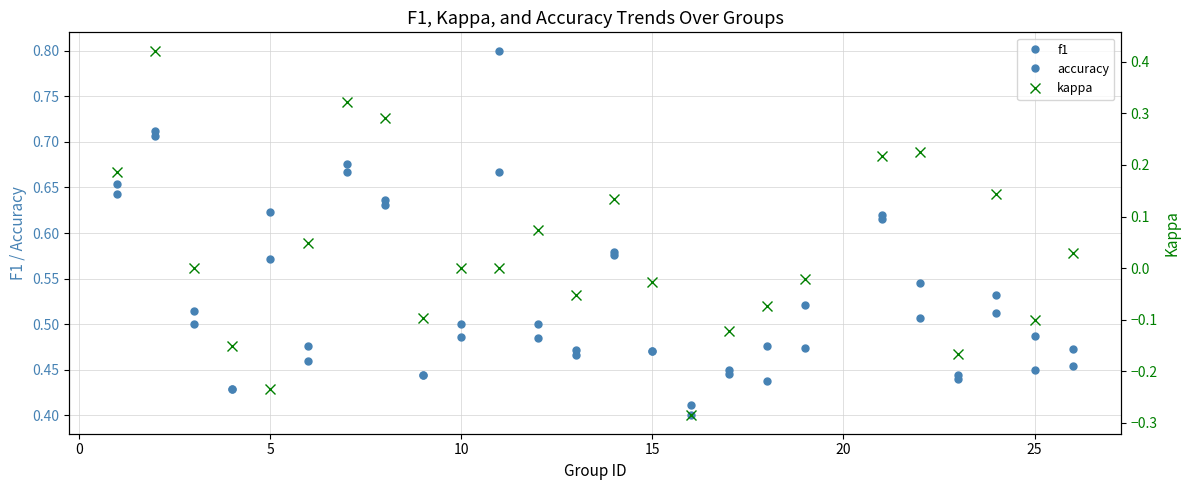

How many values in kappa are above zero?

11